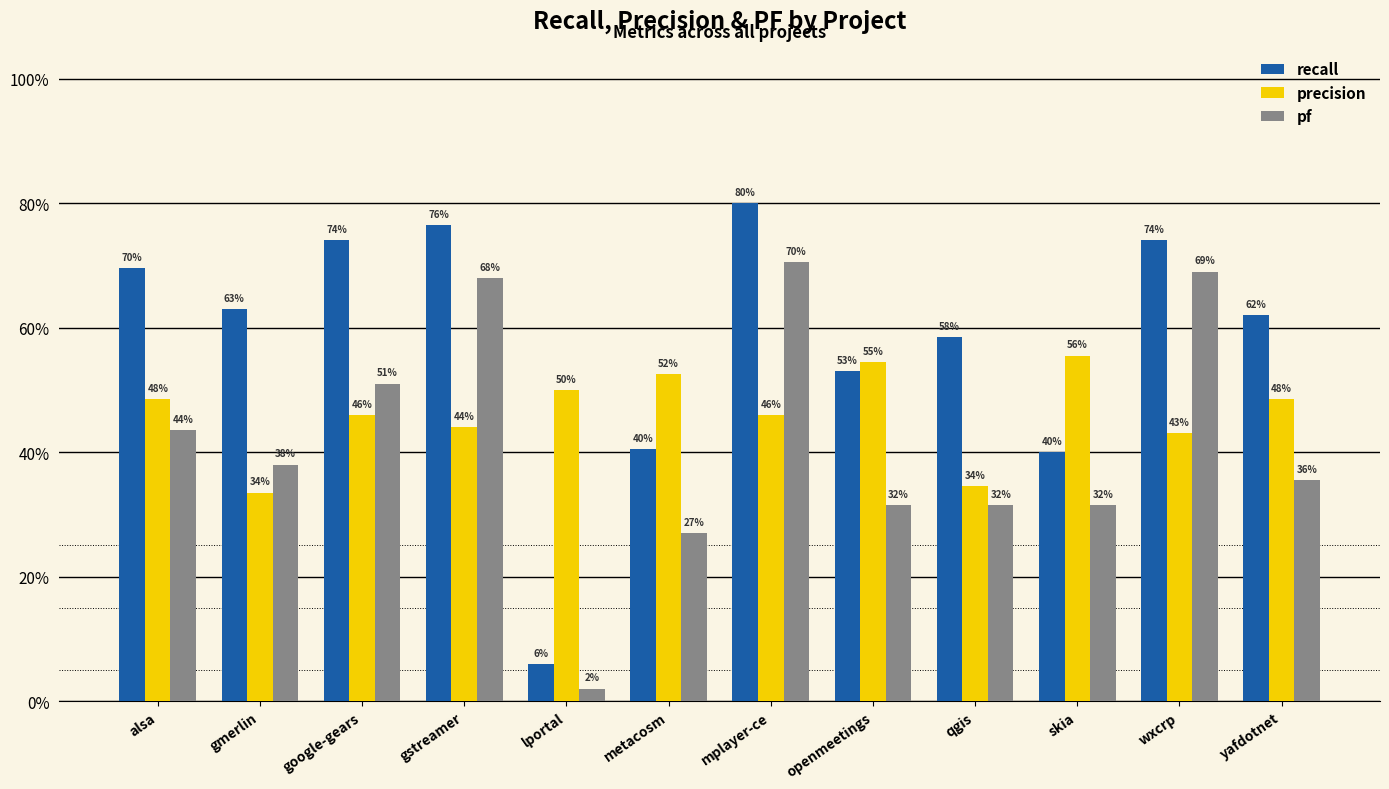

Reading right to left, what are all the values shown in this chart?

recall: yafdotnet=0.6	wxcrp=0.7	skia=0.4	qgis=0.6	openmeetings=0.5	mplayer-ce=0.8	metacosm=0.4	lportal=0.1	gstreamer=0.8	google-gears=0.7	gmerlin=0.6	alsa=0.7
precision: yafdotnet=0.5	wxcrp=0.4	skia=0.6	qgis=0.3	openmeetings=0.5	mplayer-ce=0.5	metacosm=0.5	lportal=0.5	gstreamer=0.4	google-gears=0.5	gmerlin=0.3	alsa=0.5
pf: yafdotnet=0.4	wxcrp=0.7	skia=0.3	qgis=0.3	openmeetings=0.3	mplayer-ce=0.7	metacosm=0.3	lportal=0.0	gstreamer=0.7	google-gears=0.5	gmerlin=0.4	alsa=0.4